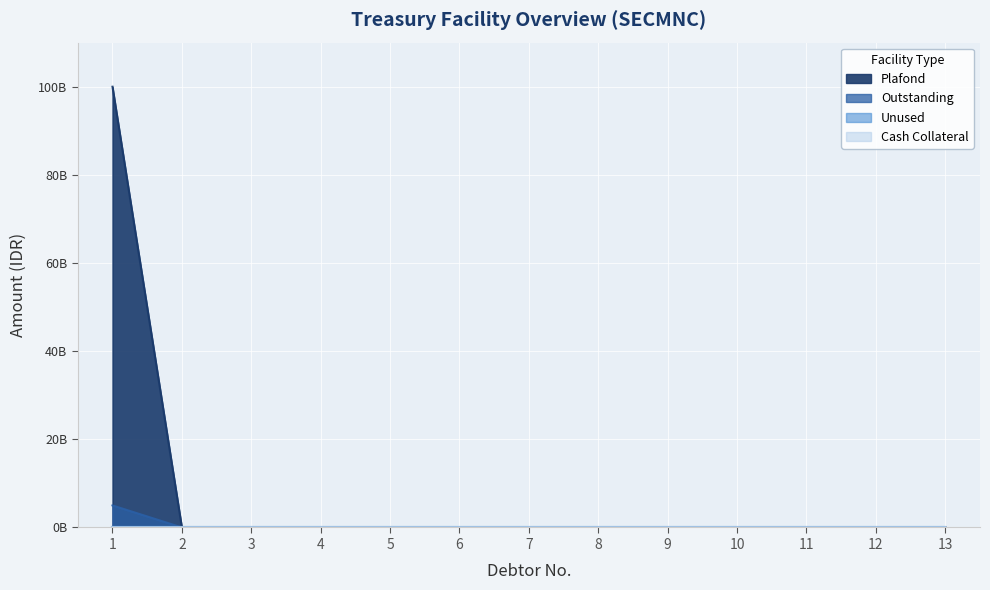

True or false: Outstanding has a value of -3352696983 at 13.

False